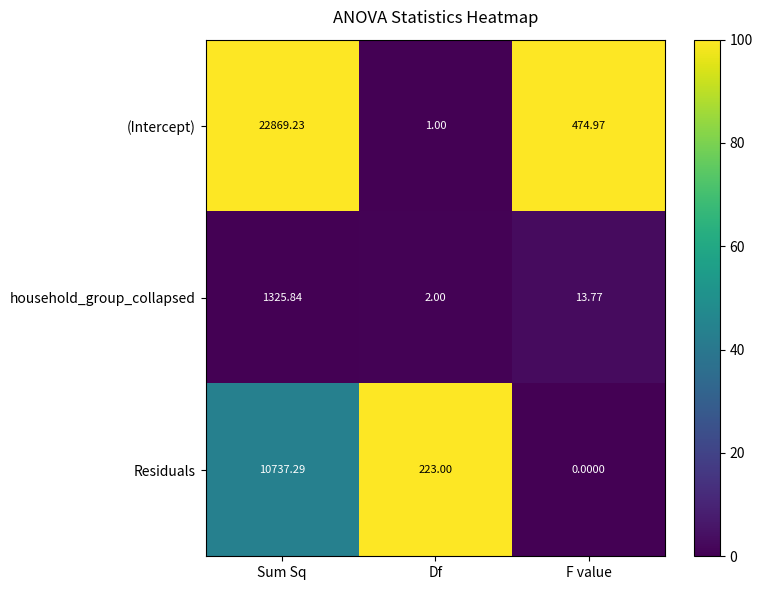

Rank the series by their average value, from highest to lowest.

(Intercept), Residuals, household_group_collapsed